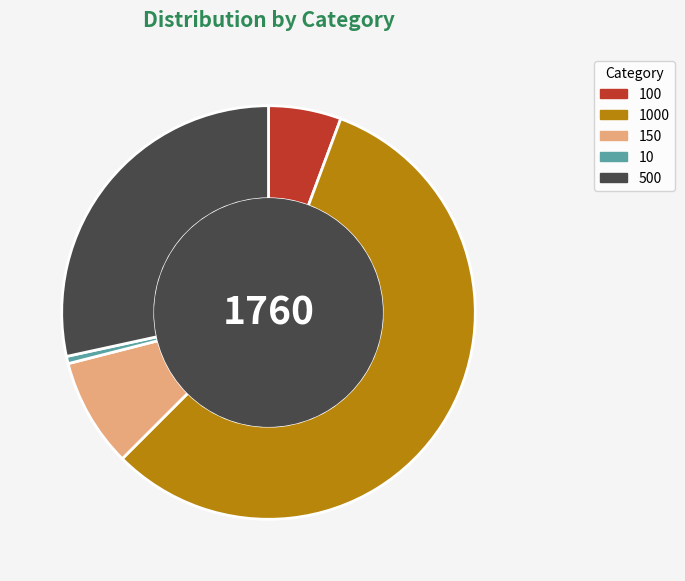

How many slices are in this pie chart?

5